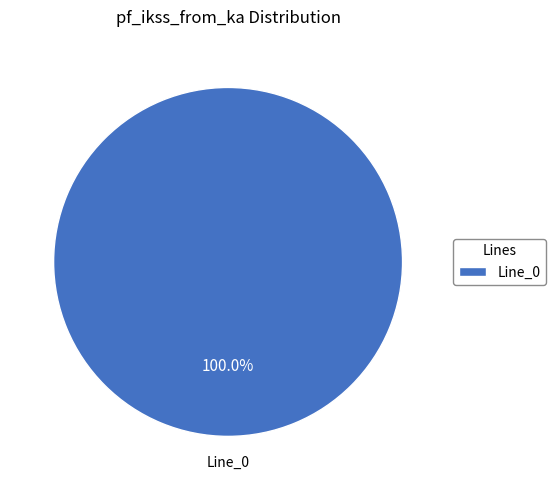

Rank the categories by value from highest to lowest.

Line_0